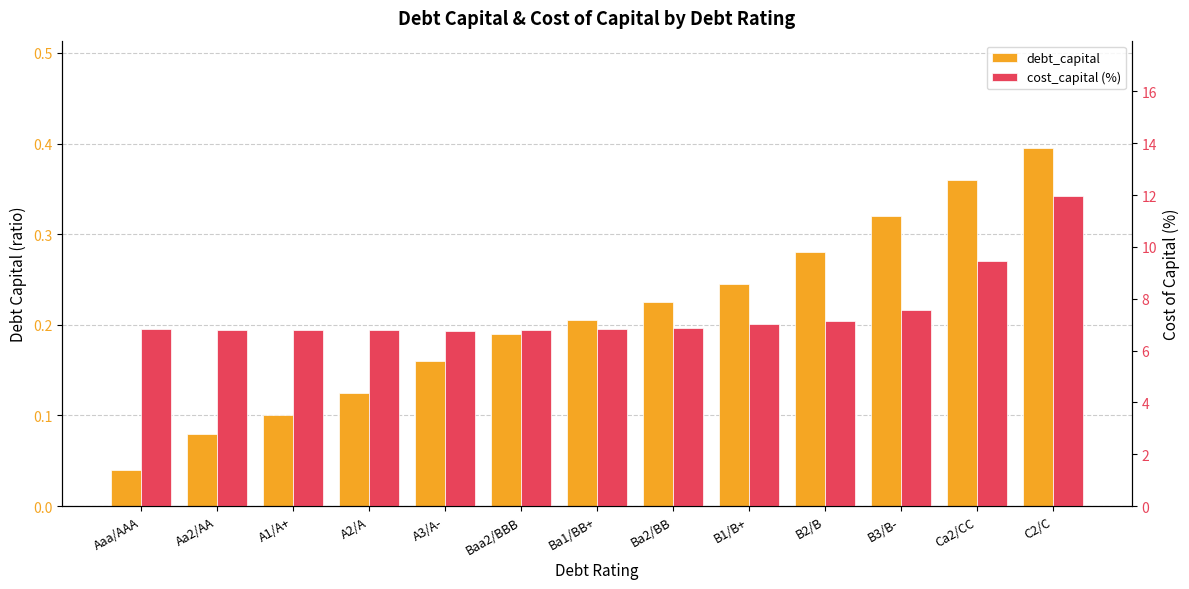

List the series in order of their overall mean, highest first.

cost_capital (%), debt_capital